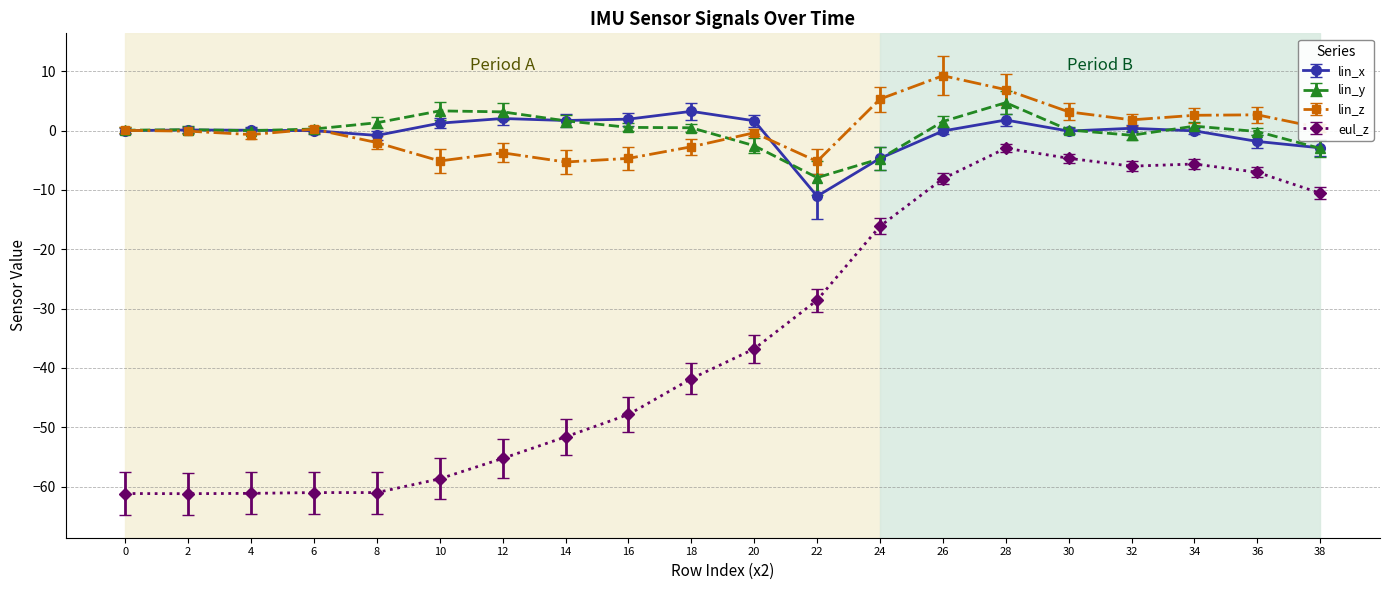

Which series changed the most between 20 and 38?

eul_z